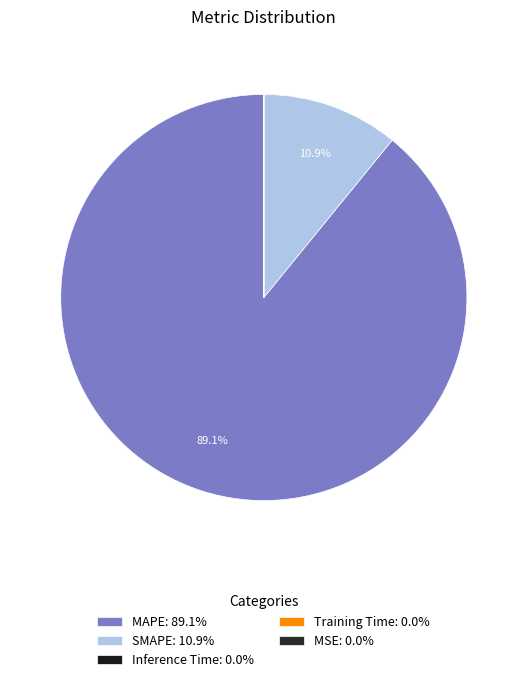

The Training Time slice represents 5% of the pie. True or false?

False